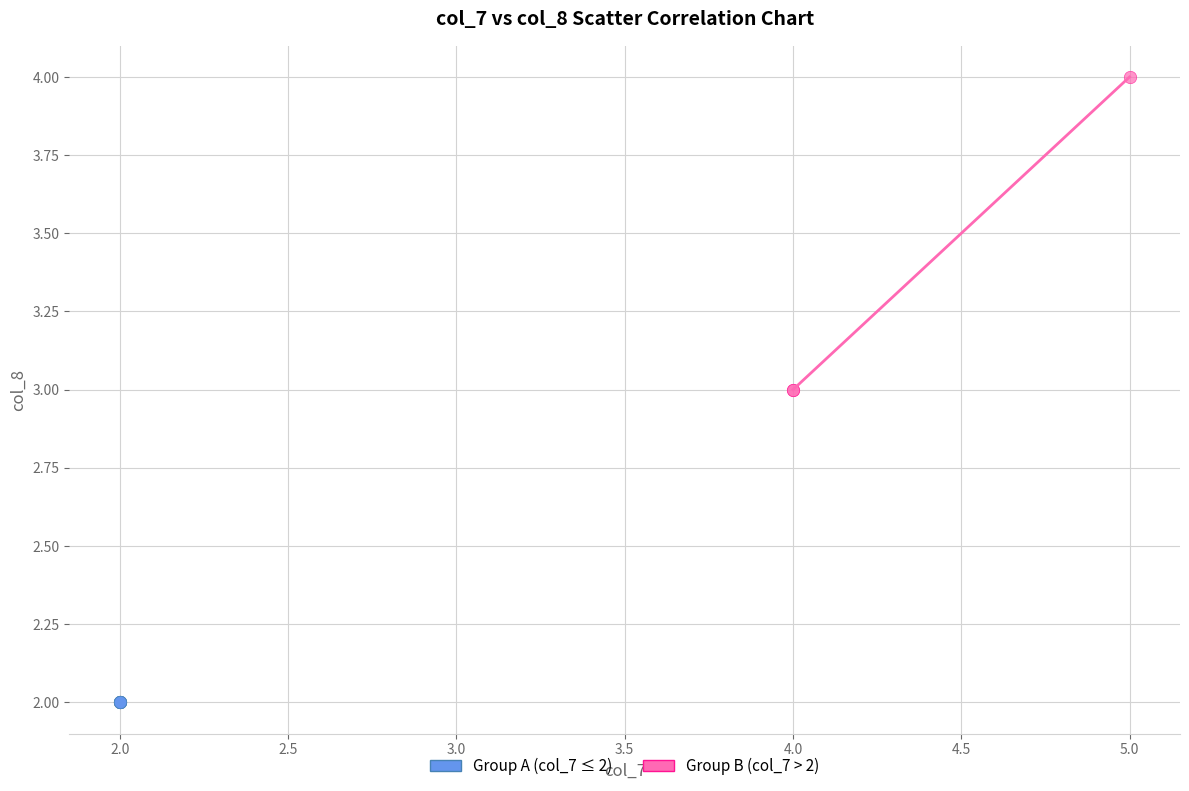

Which series reaches the minimum Y coordinate?

Group A (col_7 ≤ 2)